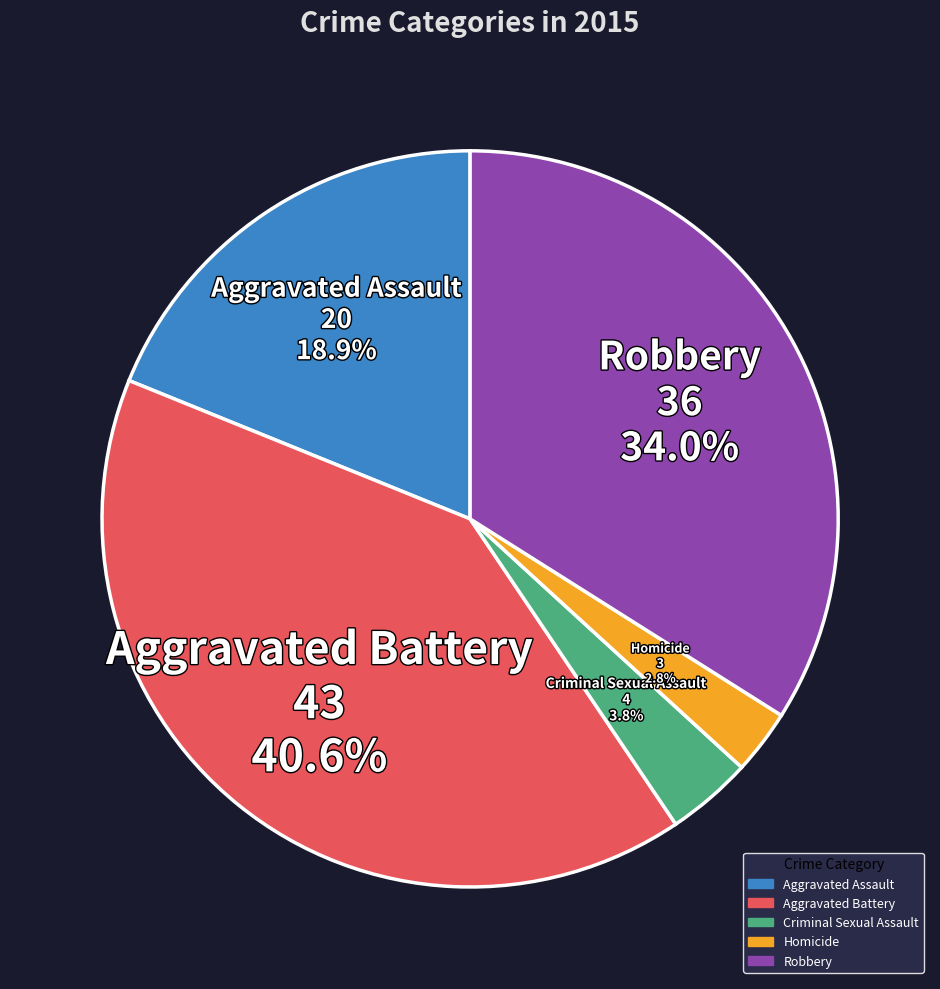

What is the largest slice in the pie chart?

Aggravated Battery